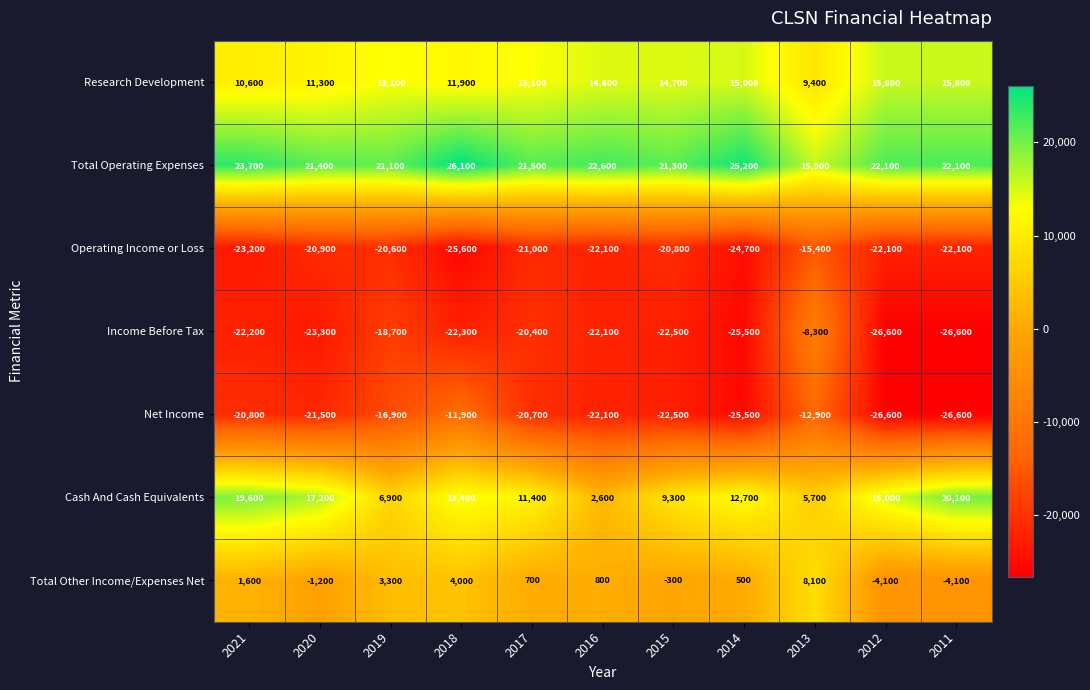

Rank the categories by Cash And Cash Equivalents value from highest to lowest.

2011, 2021, 2020, 2012, 2018, 2014, 2017, 2015, 2019, 2013, 2016